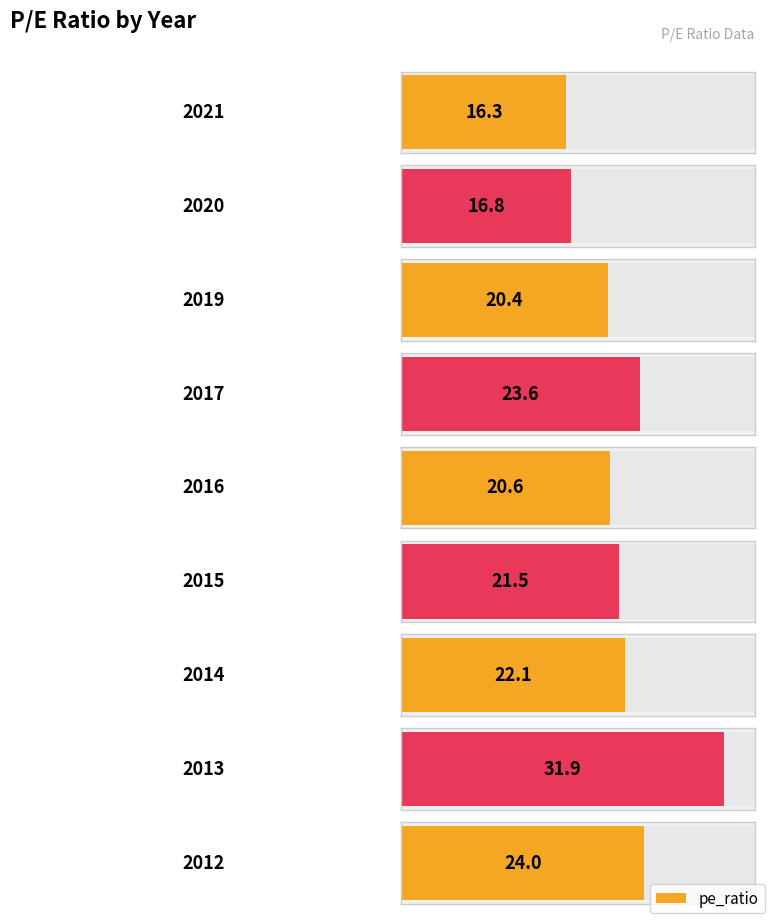

Is it true that the value at 2013 is 31.9?

True